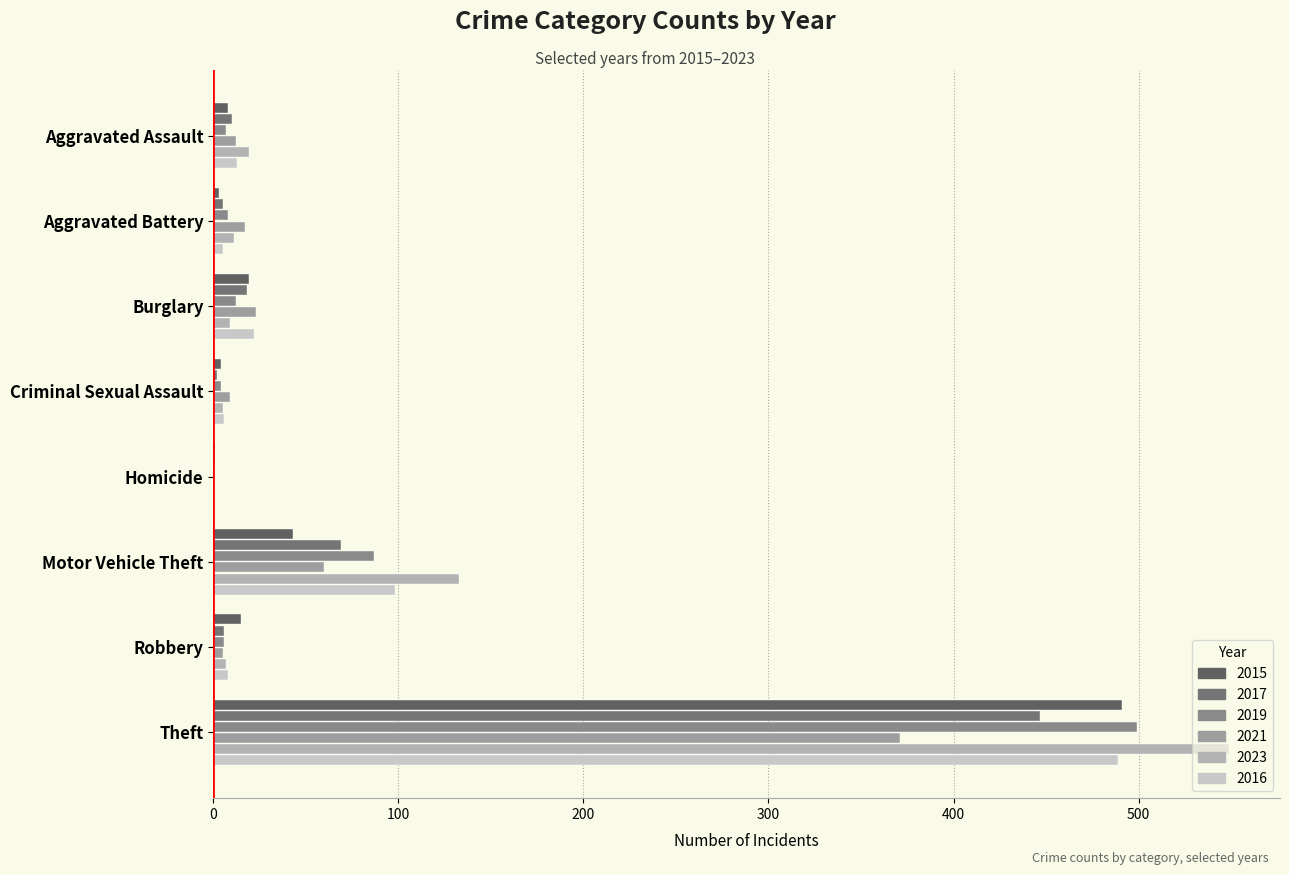

What is the difference between the second highest and second lowest values in the 2017 series?

67